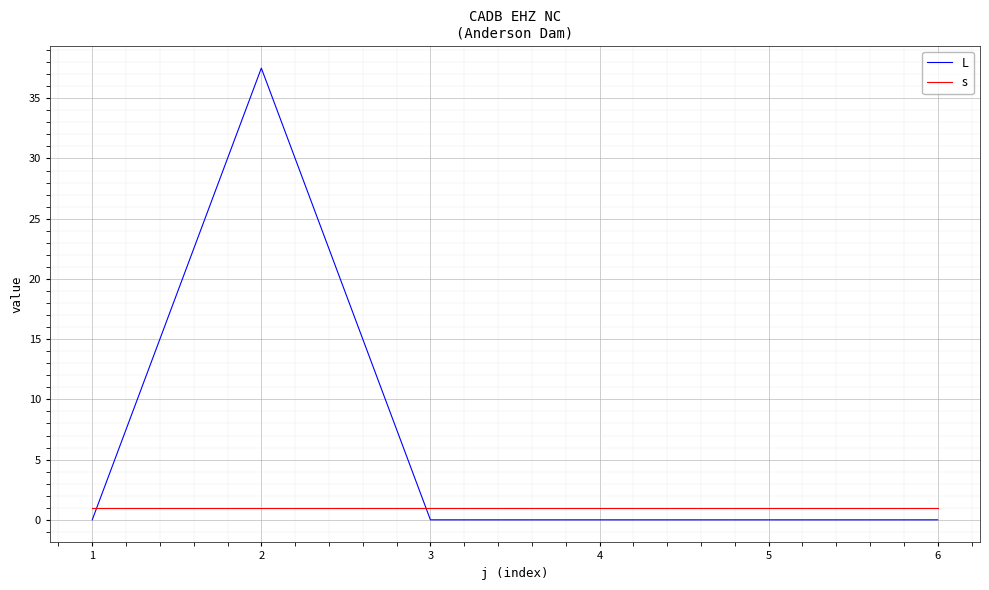

How many lines are shown in the chart?

2